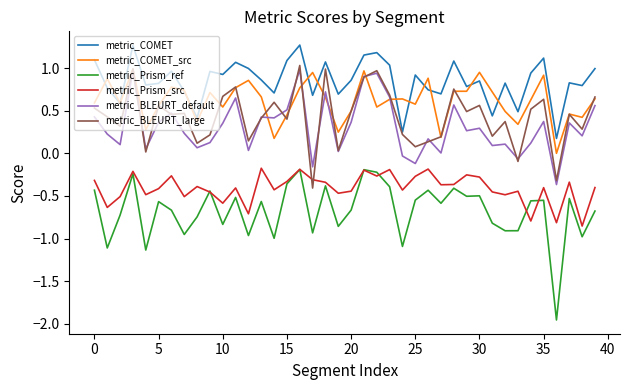

In metric_Prism_src, how many points are lower than both neighbors (excluding endpoints)?

14